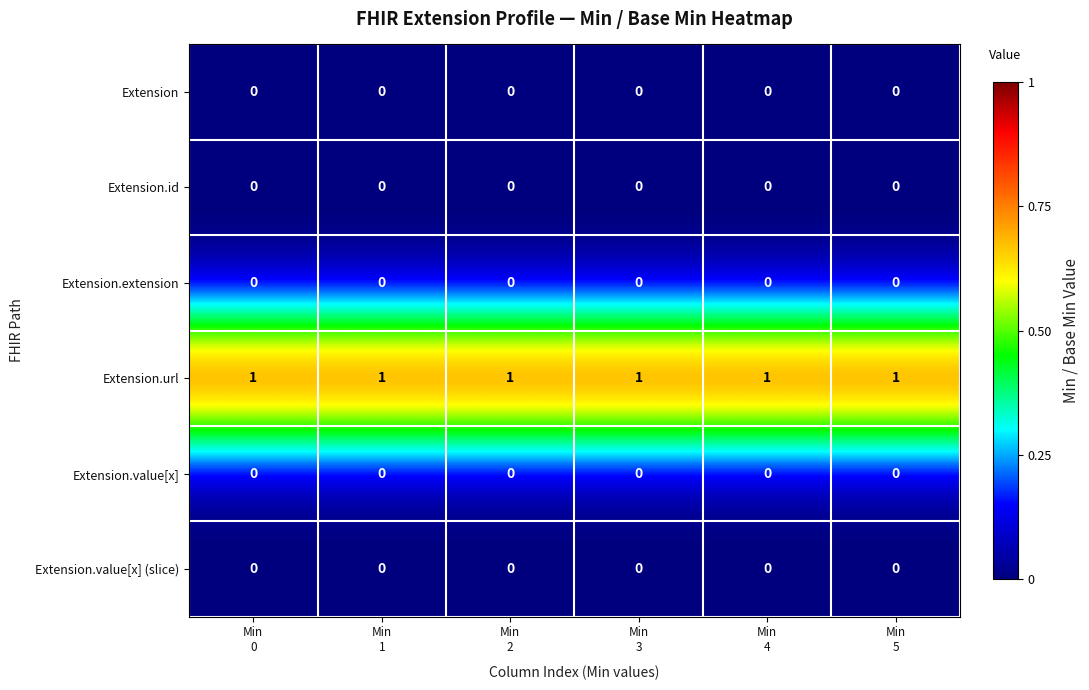

Which series has the largest total across all categories?

Extension.url